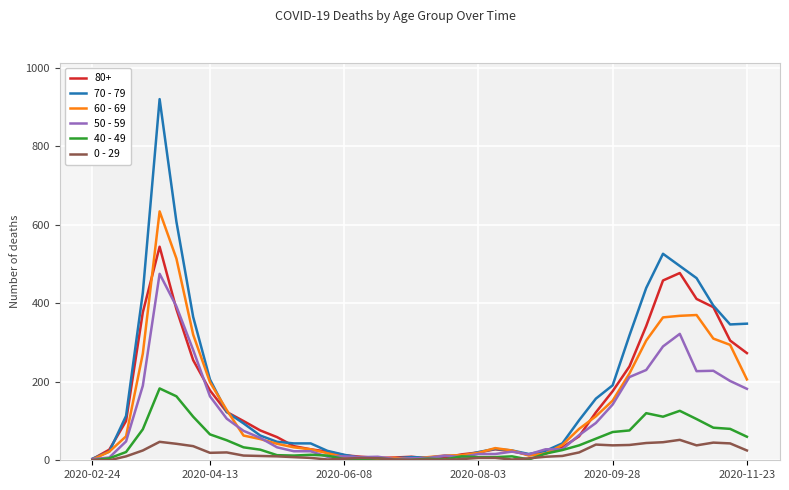

How many lines are shown in the chart?

5